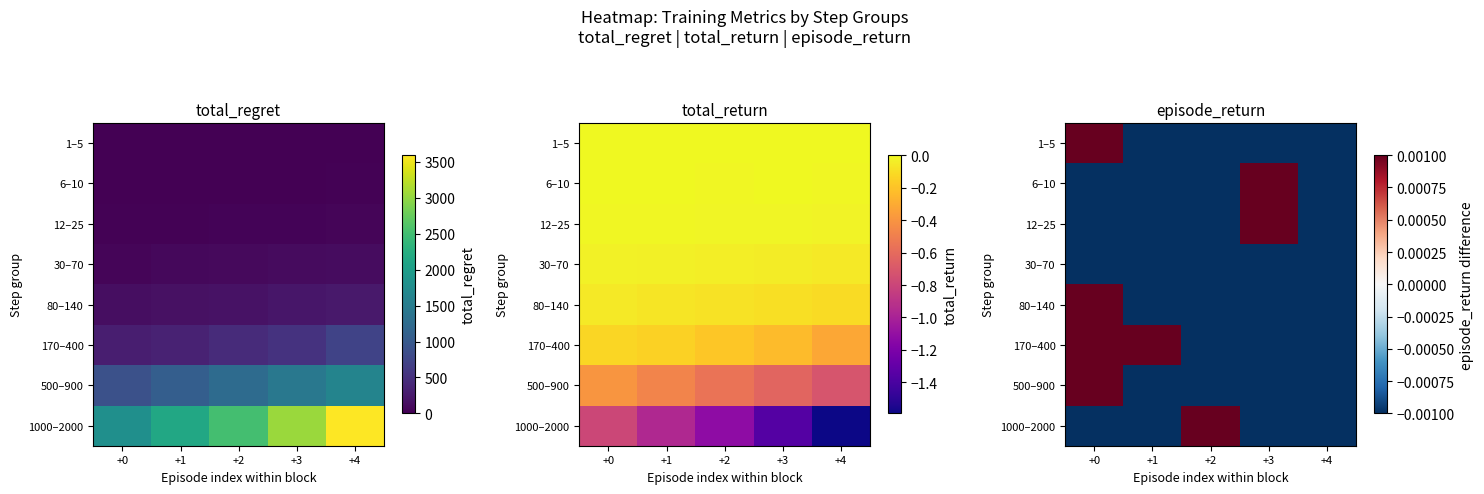

Is it true that 12–25 equals -0.0 at +0?

False